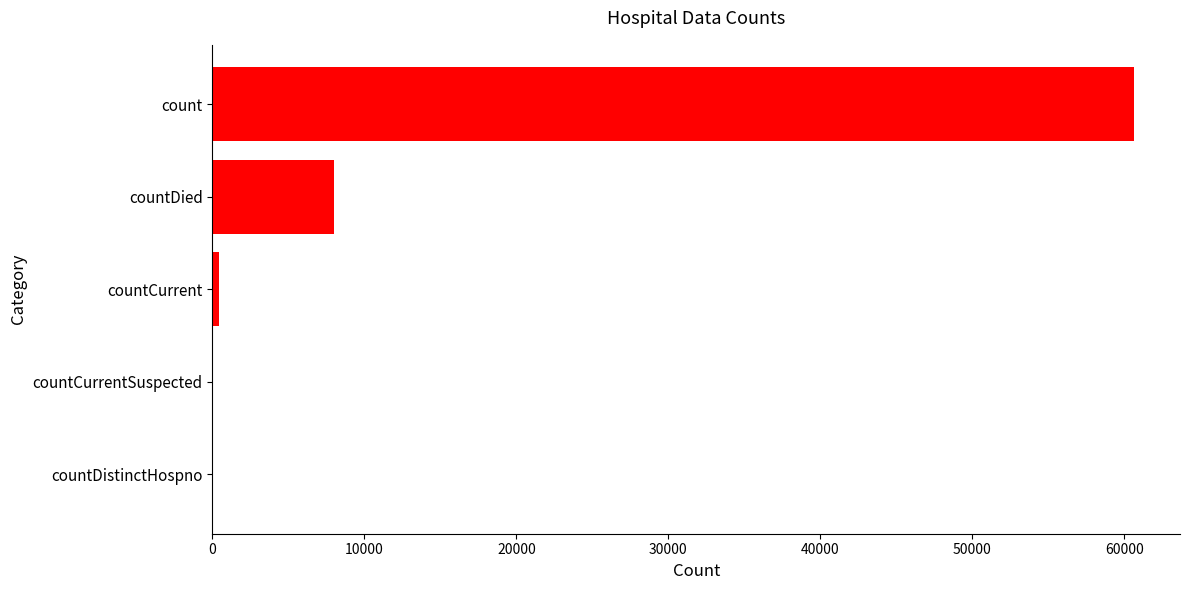

Reading left to right, list all the values displayed in this chart.

0	0	454	7992	60644